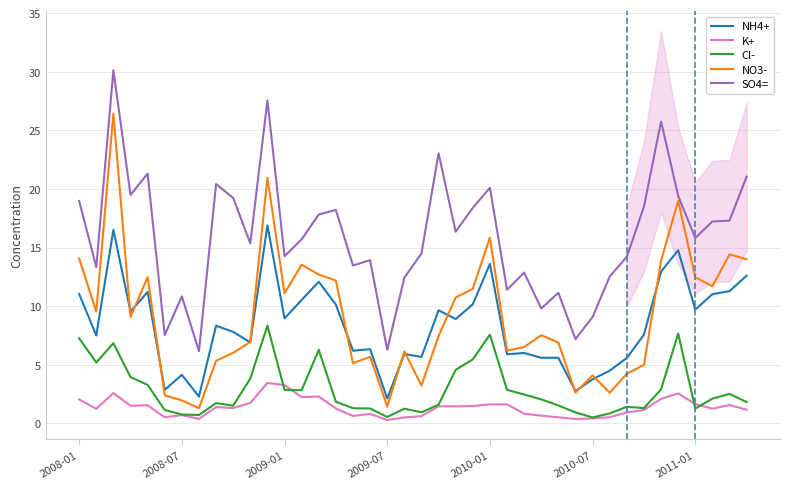

What is the difference between the maximum and minimum values in the NO3- series?

25.1